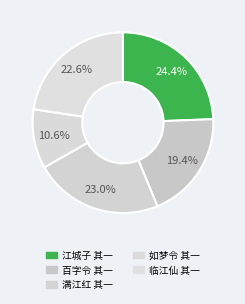

True or false: 满江红 其一 accounts for 23% of the total.

True